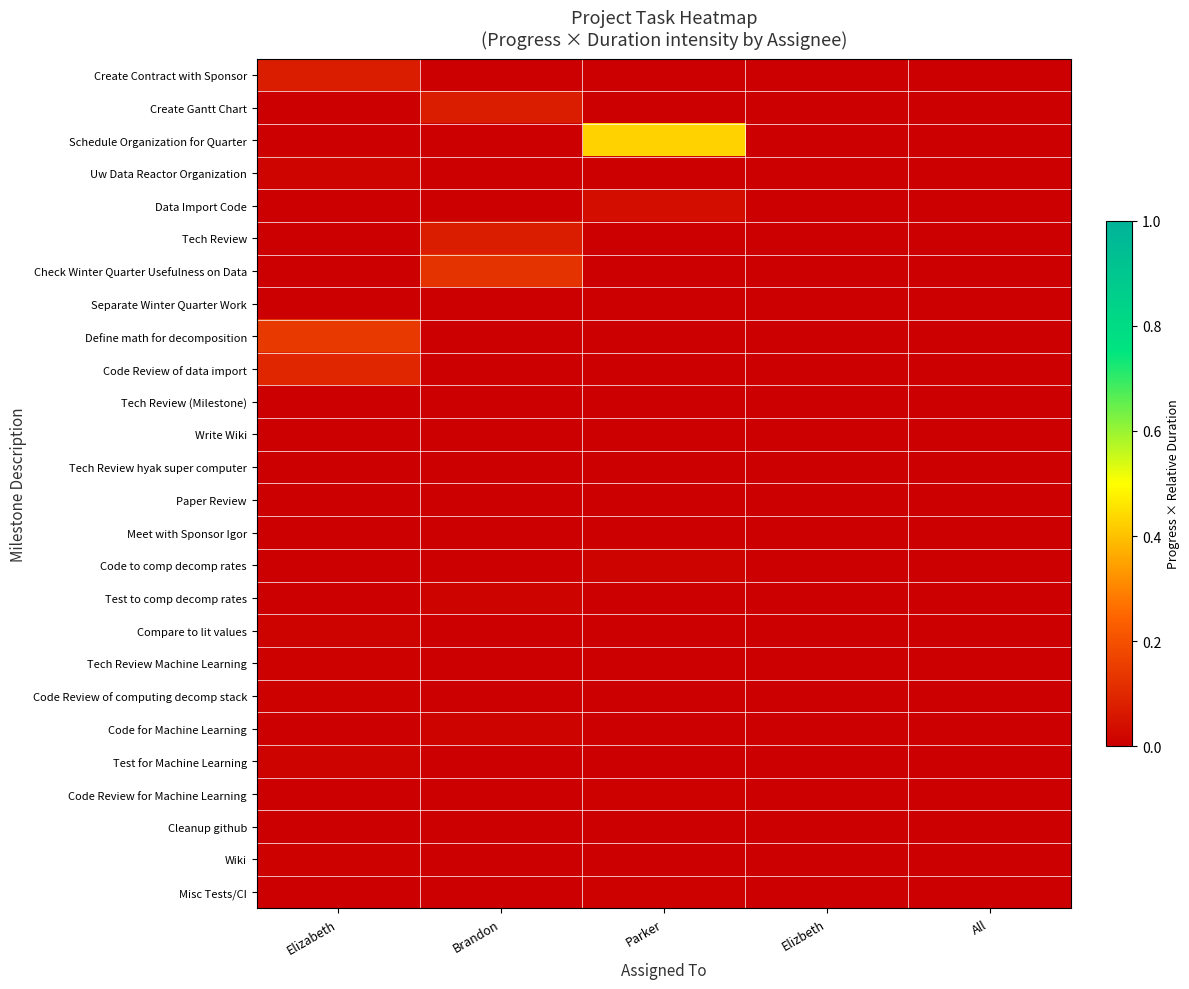

Which series has the largest total across all categories?

Schedule Organization for Quarter